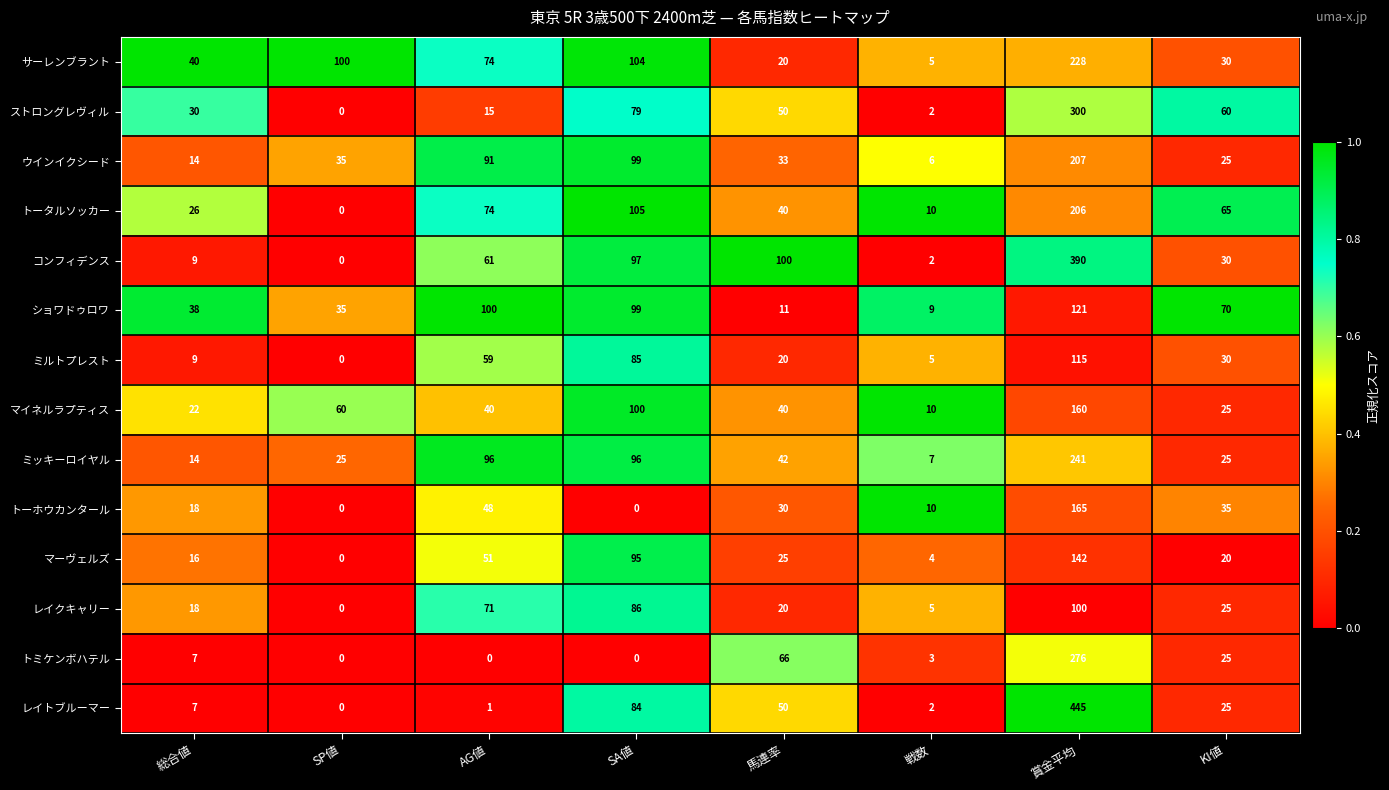

Count the number of categories in the chart.

8